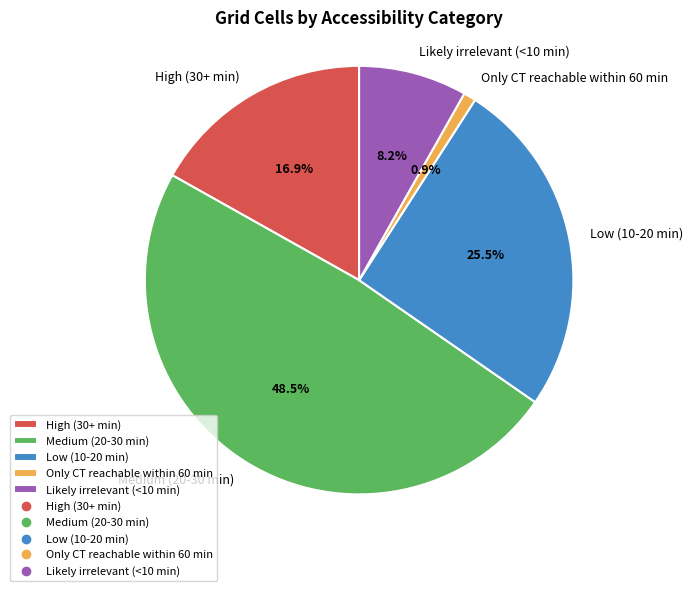

What is the largest slice in the pie chart?

Medium (20-30 min)